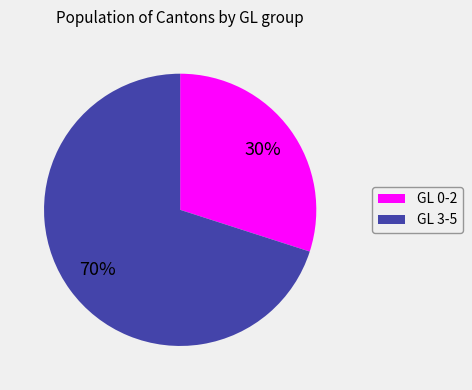

Is there any slice that represents more than half of the pie?

Yes